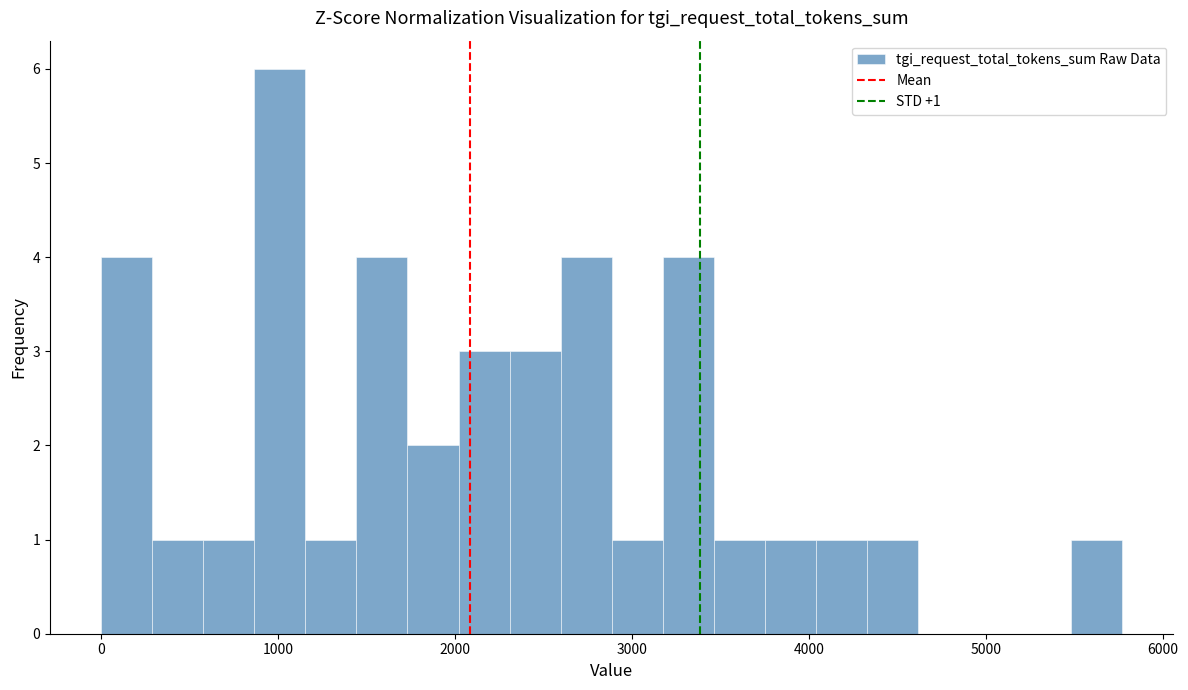

Around what value on the x-axis is the tallest bar? Give the approximate position of its centre, as read against the axis.

1000